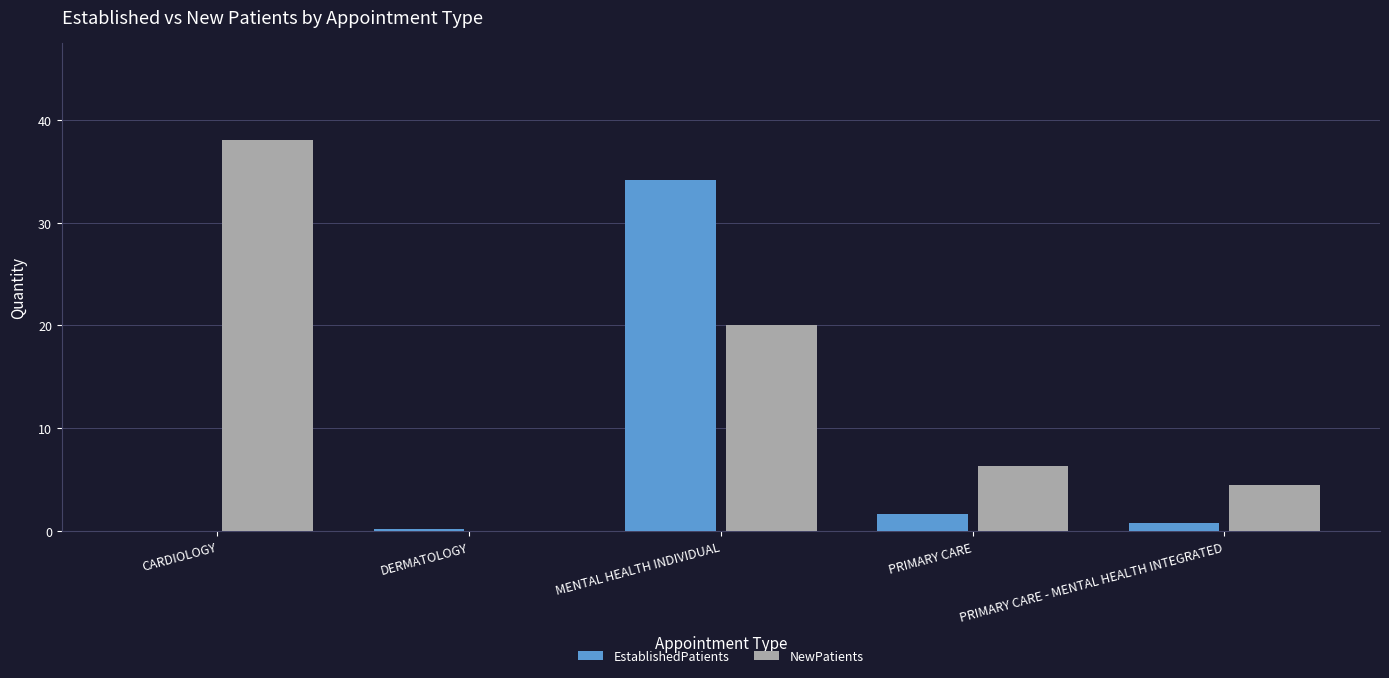

Between CARDIOLOGY and DERMATOLOGY, which series saw the biggest shift?

NewPatients